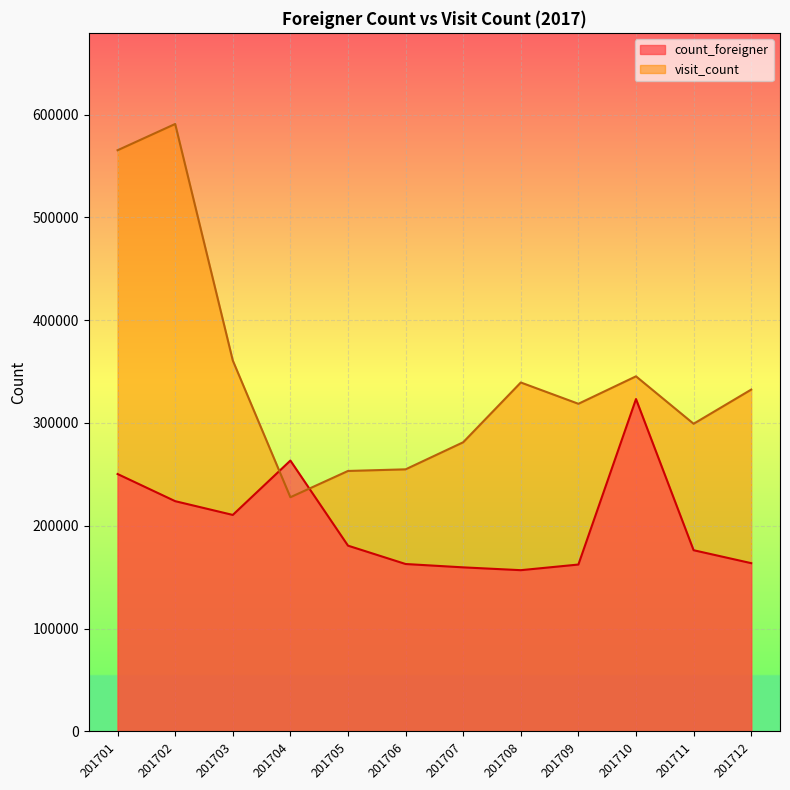

True or false: visit_count has more than 1 points higher than both neighbors.

True